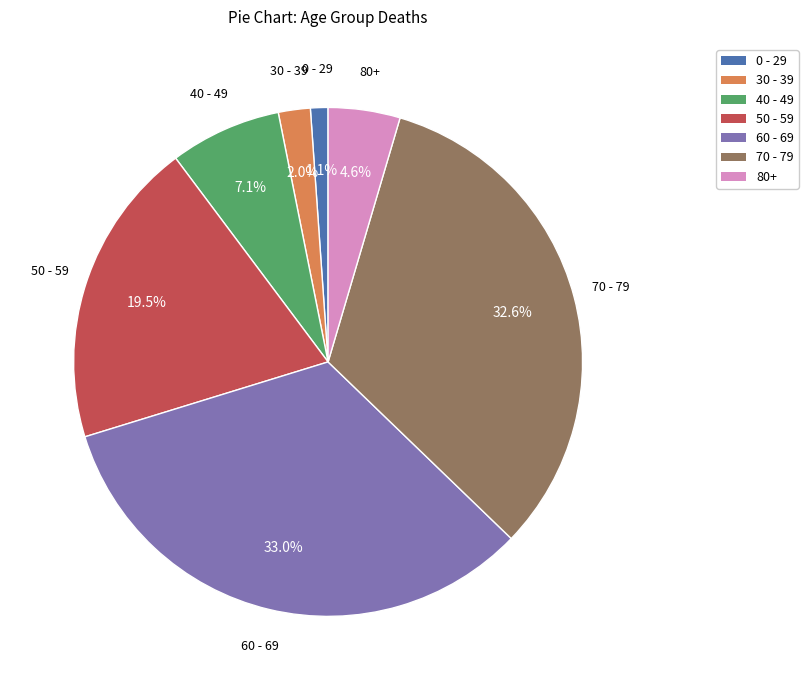

Combined, what portion of the pie is 80+ and 0 - 29?

5.7%